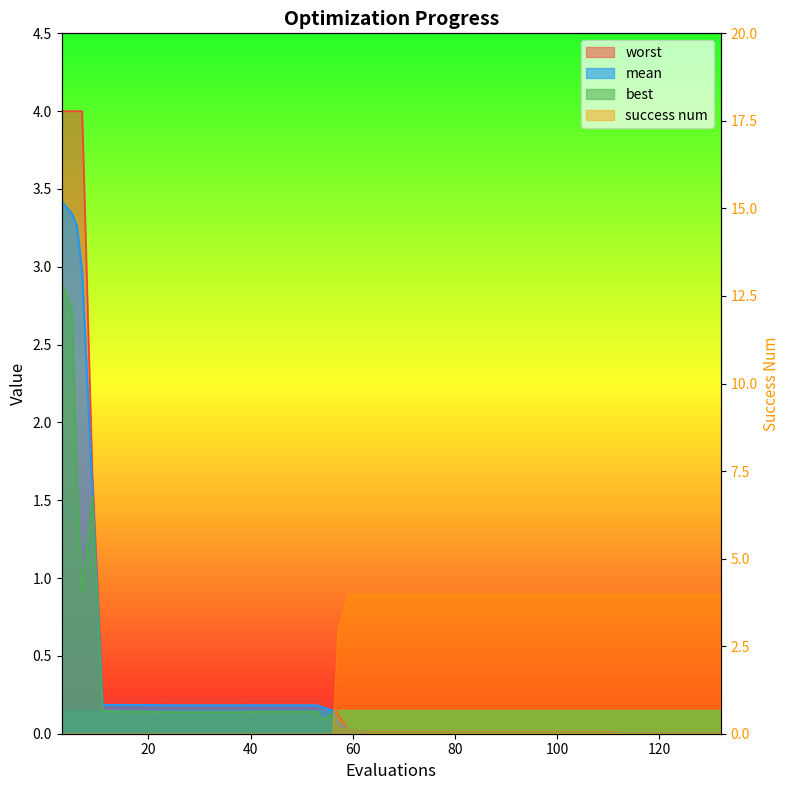

Which series has the widest spread of values?

worst